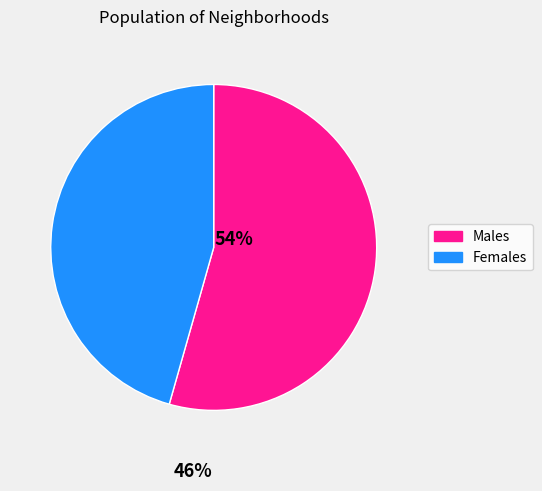

Is there any slice that represents more than half of the pie?

Yes